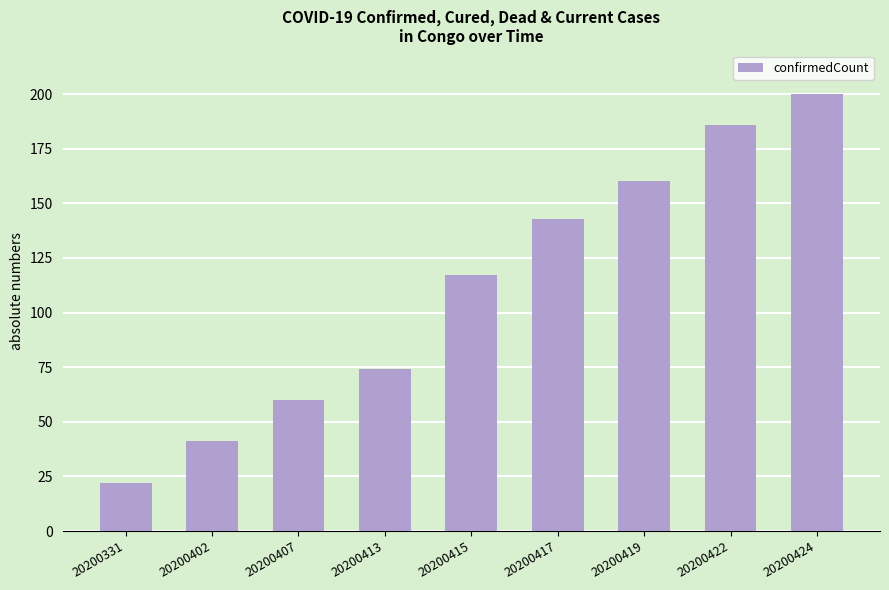

Reading left to right, transcribe all the data shown in this chart.

20200331=22	20200402=41	20200407=60	20200413=74	20200415=117	20200417=143	20200419=160	20200422=186	20200424=200